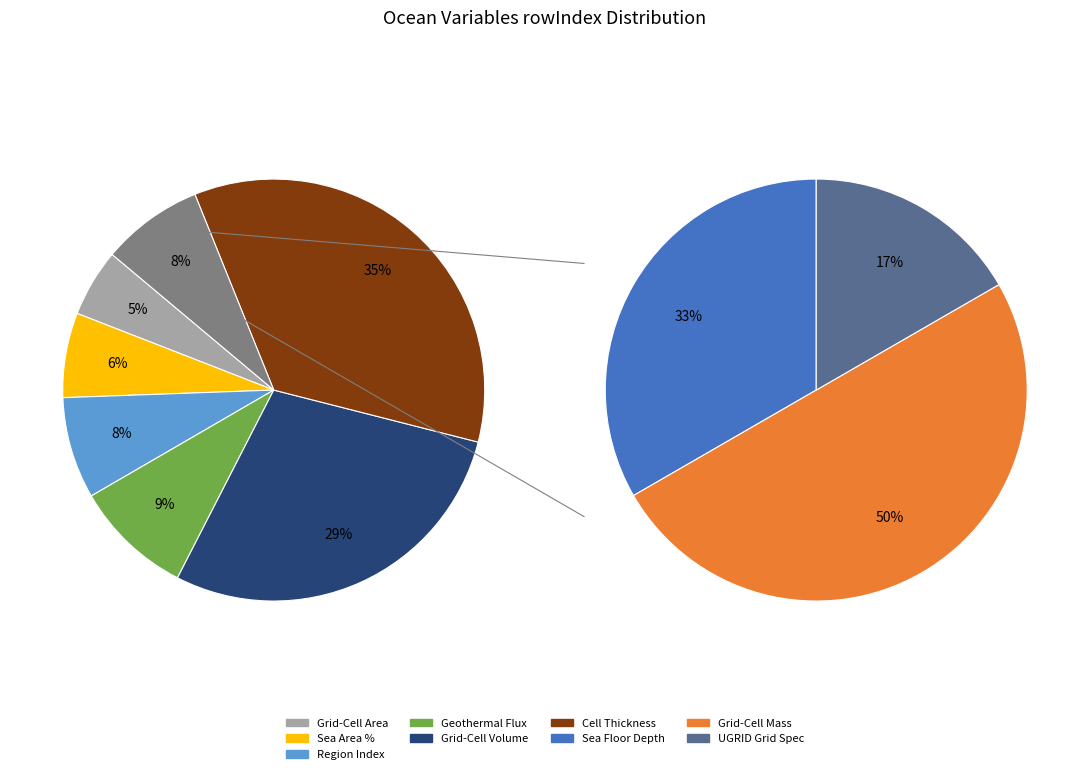

Is it true that Upward Geothermal Heat Flux at Sea Floor is 17% of the pie?

False